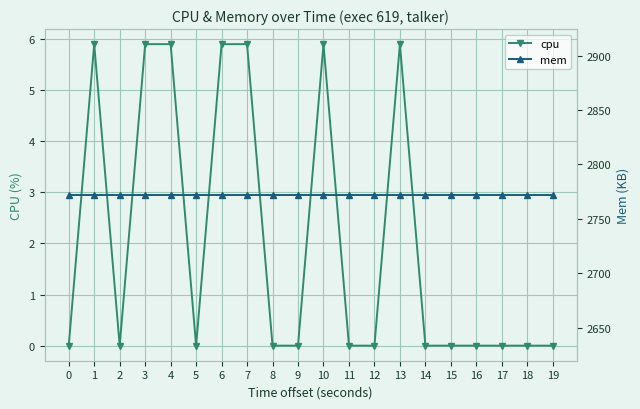

True or false: mem and cpu intersect in this chart.

False